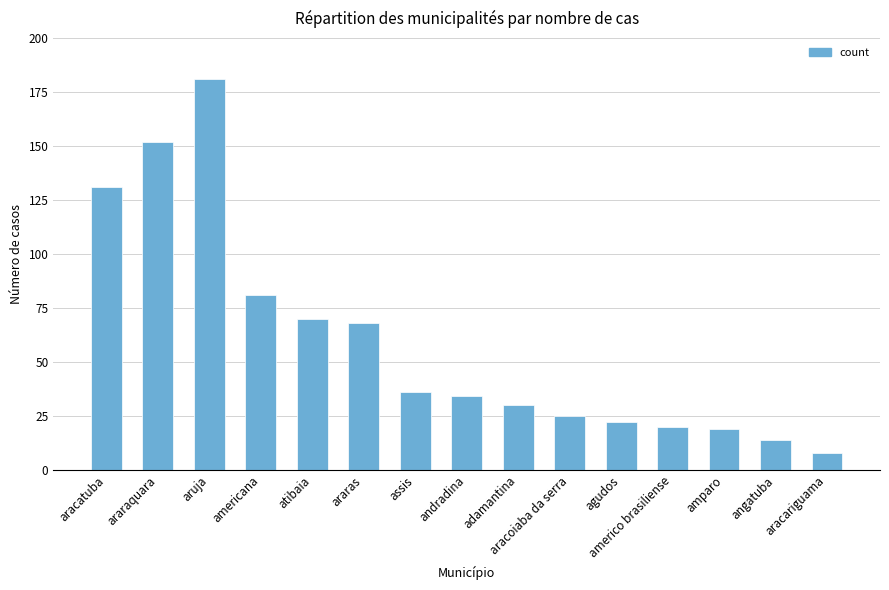

How many data points are less than 34?

7